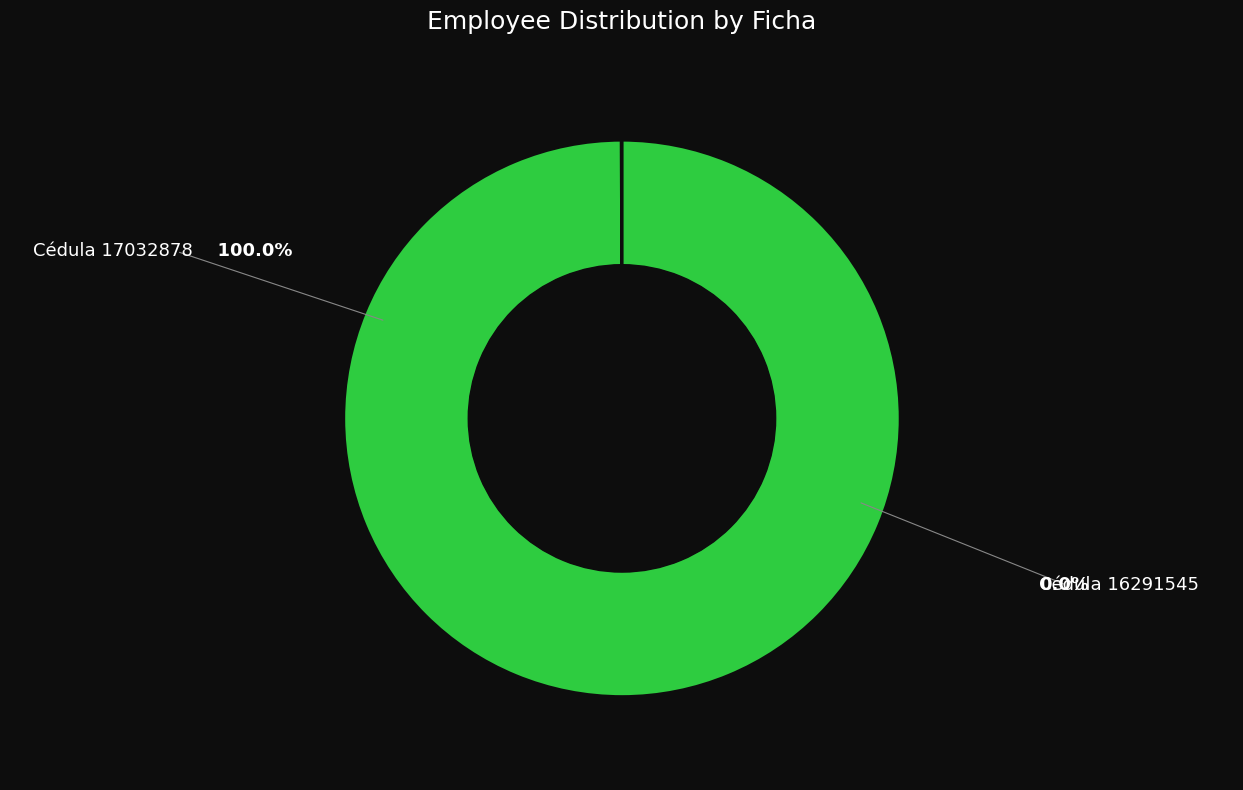

Does any single category account for the majority?

Yes